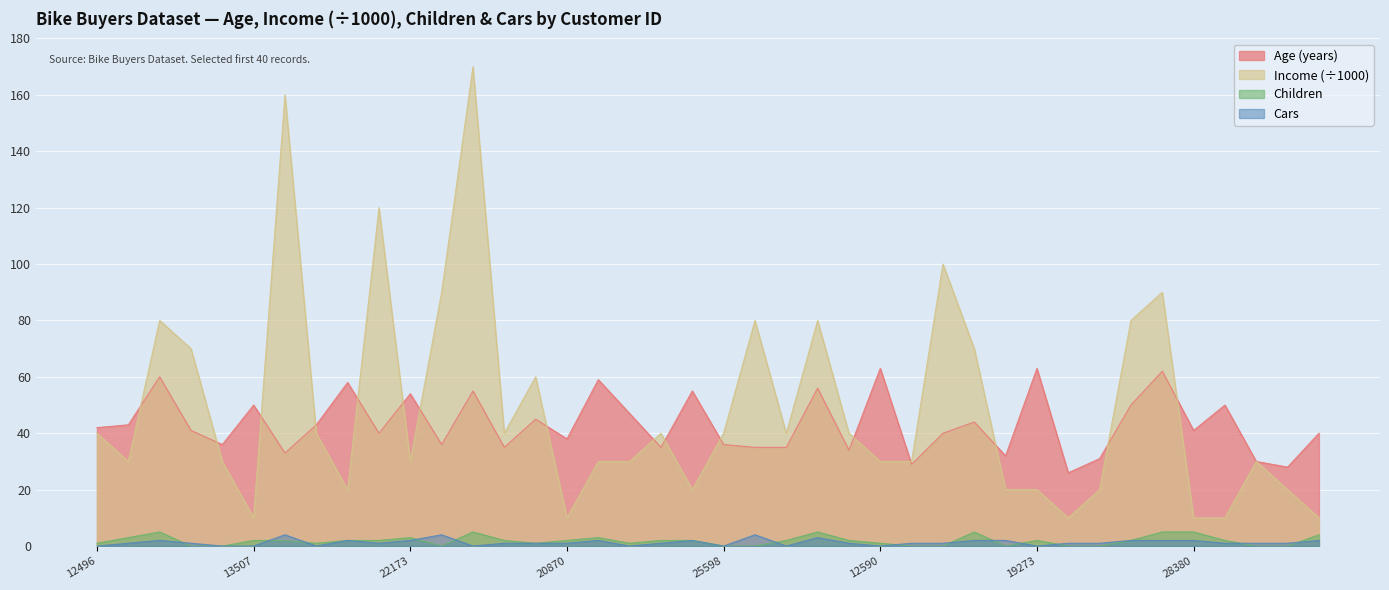

How many data points in Children are above 2?

10